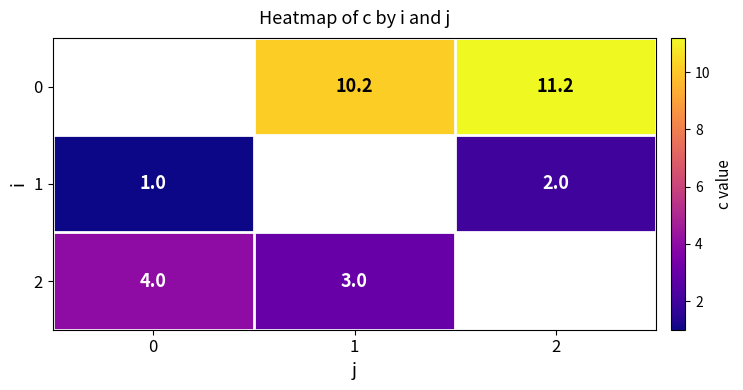

The 2 series shows 3.0 at 1. True or false?

True